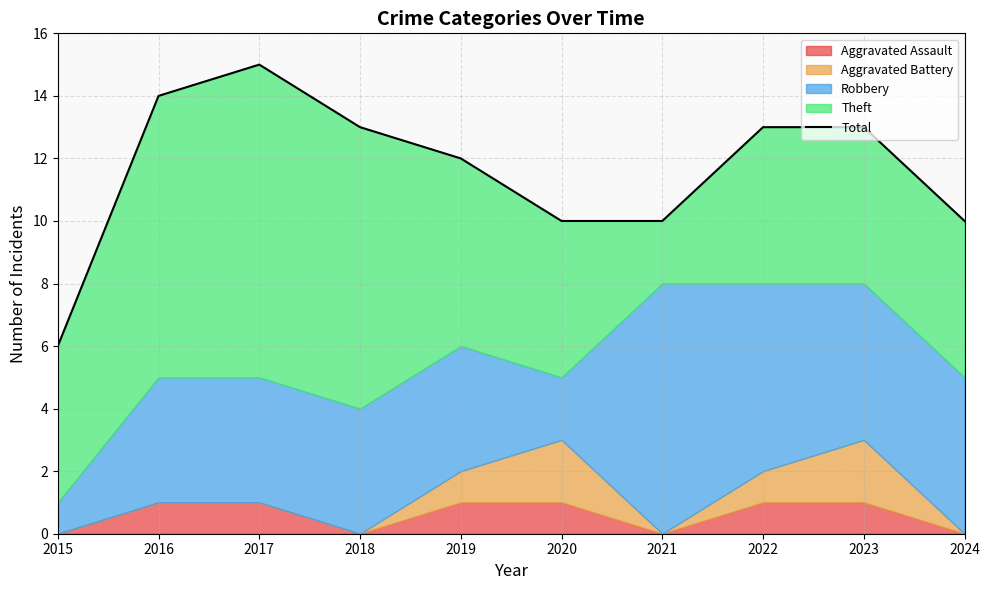

What is the value of the 6th point from the left?

10